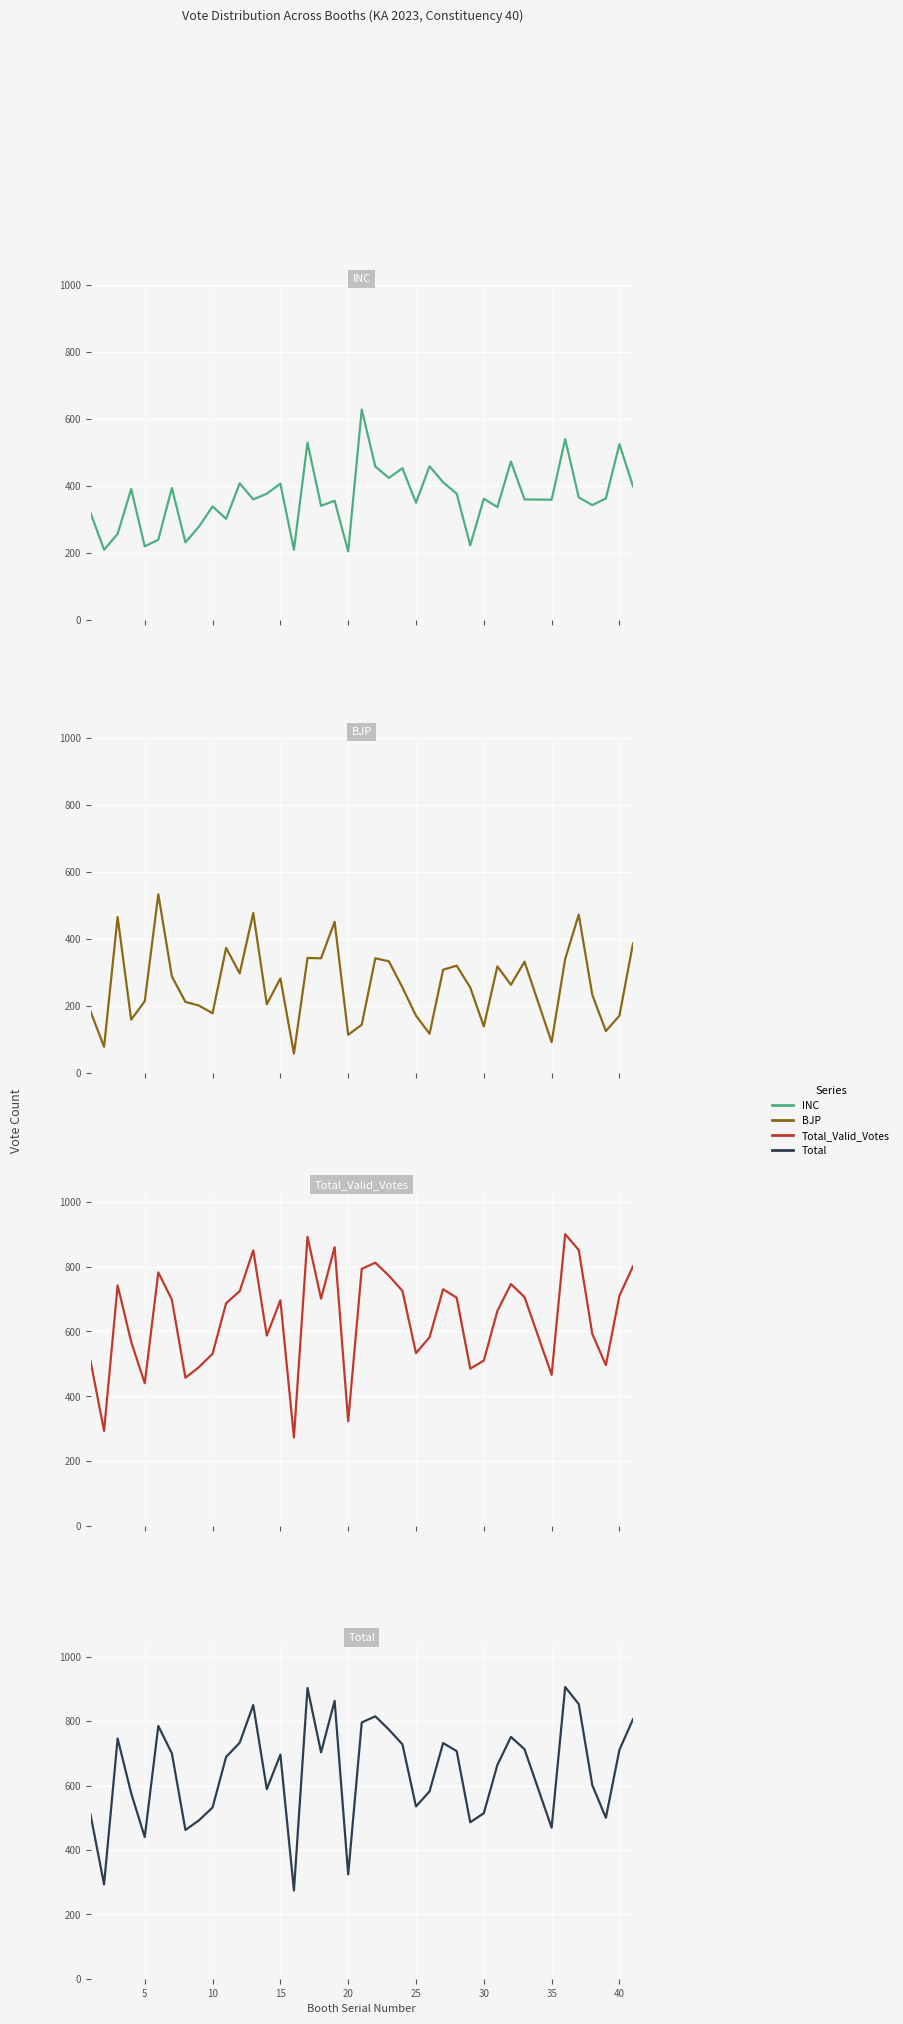

What is the maximum value shown in the chart?

906